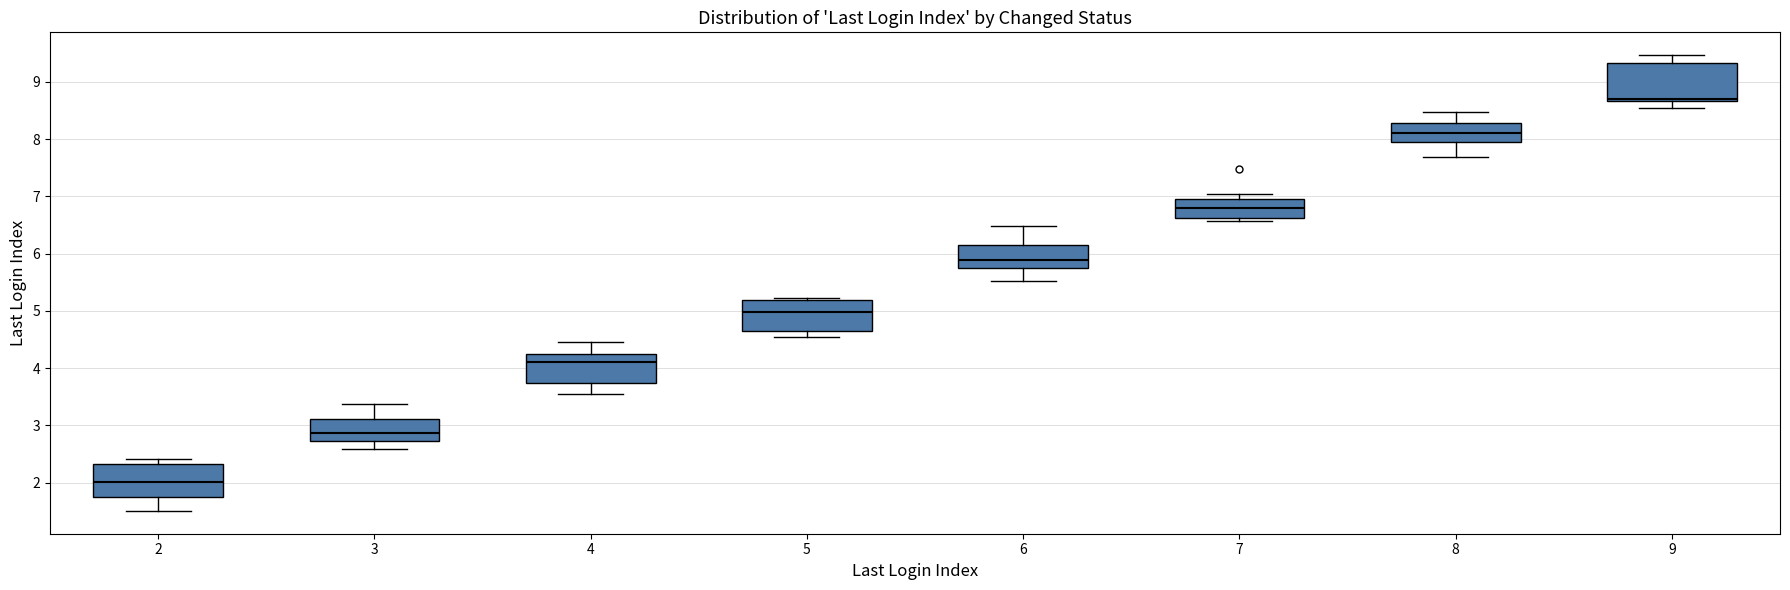

Where does the median line of the box at x = 8 sit on the y-axis? The values are not printed on the chart, so give them approximately, as read against the axis.

8.1